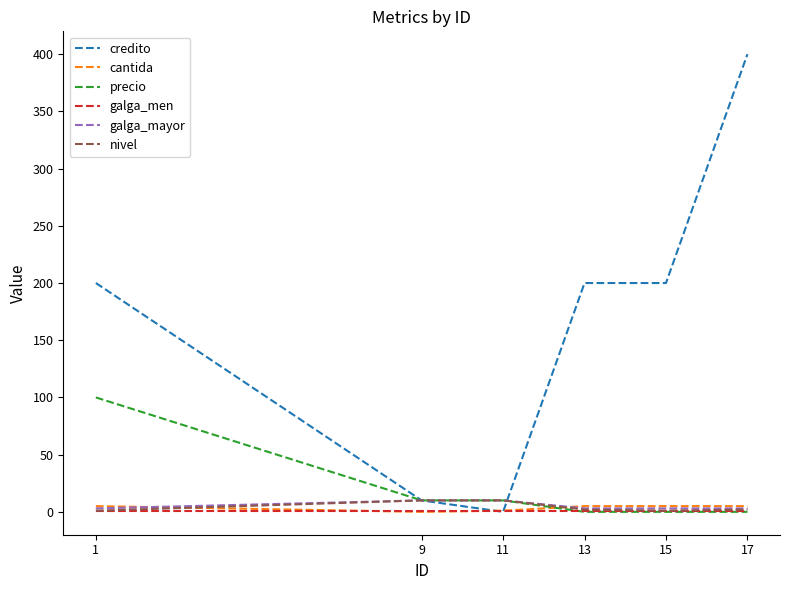

What is the sum of the credito values at 15 and 17?

600